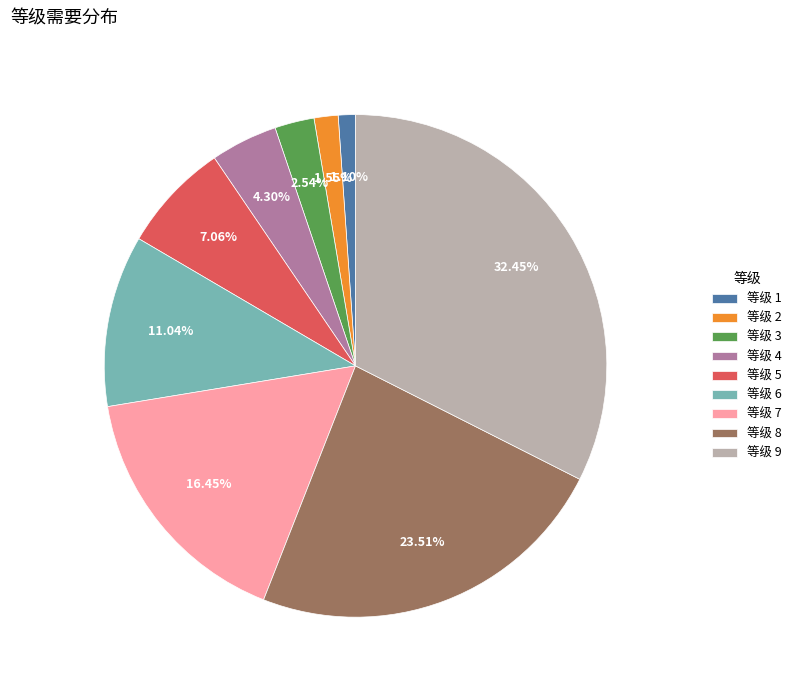

Which has a higher value, 等级 9 or 等级 7?

等级 9